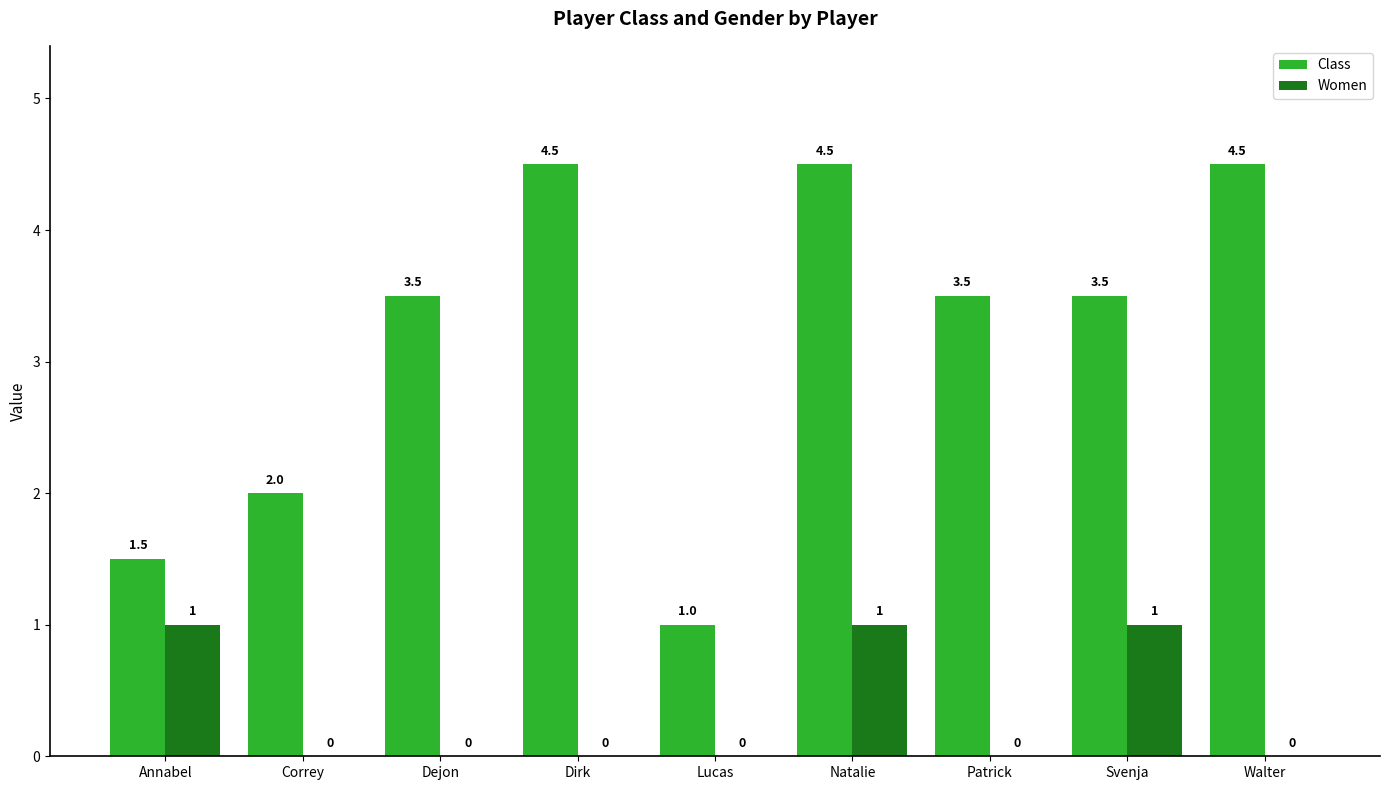

Which series changed the most between Natalie and Walter?

Women